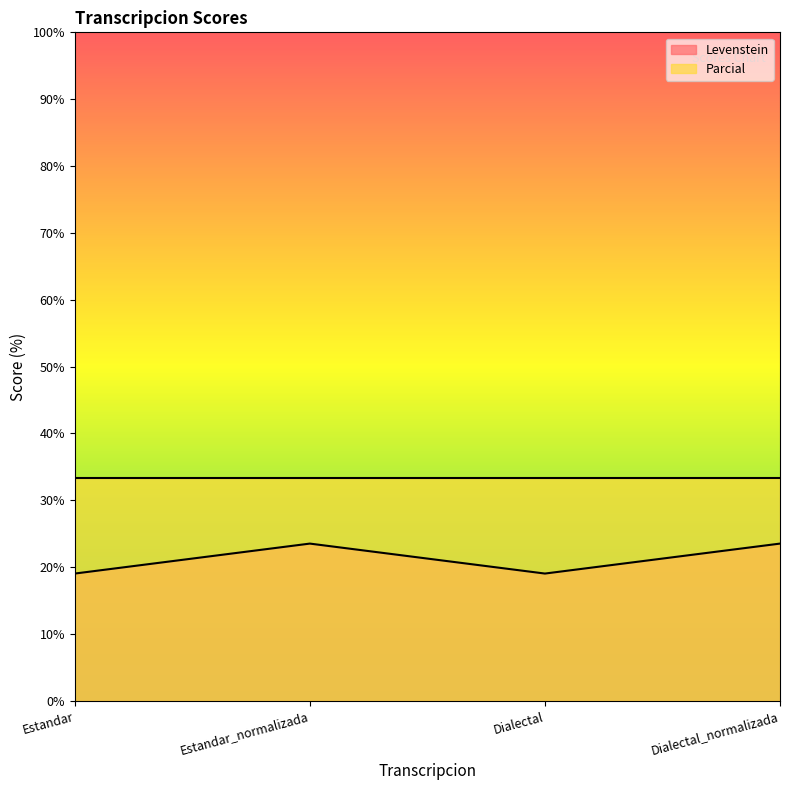

What is the change in value from Estandar to Dialectal_normalizada?

+4.5